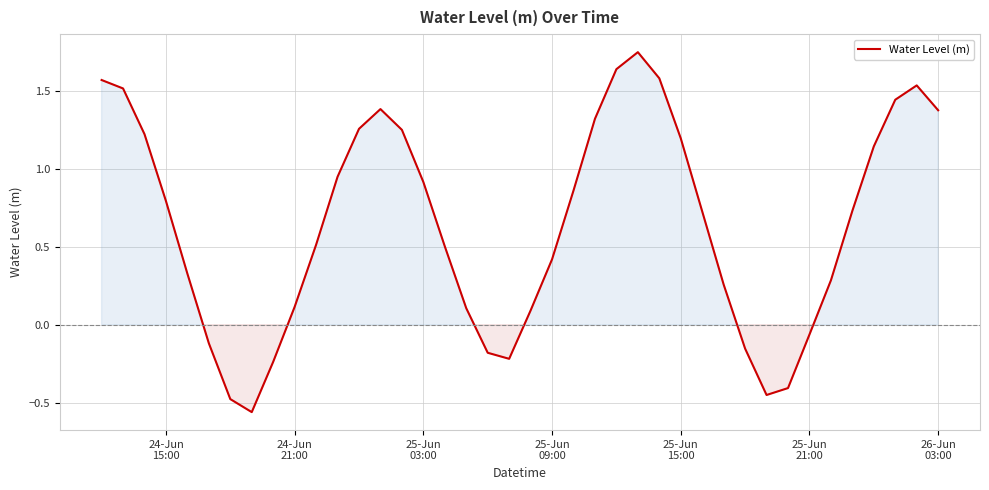

Reading left to right, what are all the values shown in this chart?

1.6	1.5	1.2	0.8	0.3	-0.1	-0.5	-0.6	-0.2	0.1	0.5	0.9	1.3	1.4	1.3	0.9	0.5	0.1	-0.2	-0.2	0.1	0.4	0.9	1.3	1.6	1.7	1.6	1.2	0.7	0.3	-0.2	-0.5	-0.4	-0.1	0.3	0.7	1.1	1.4	1.5	1.4